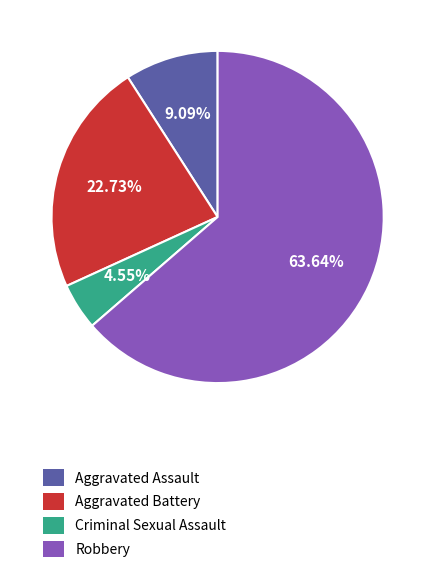

Which slice is the largest?

Robbery